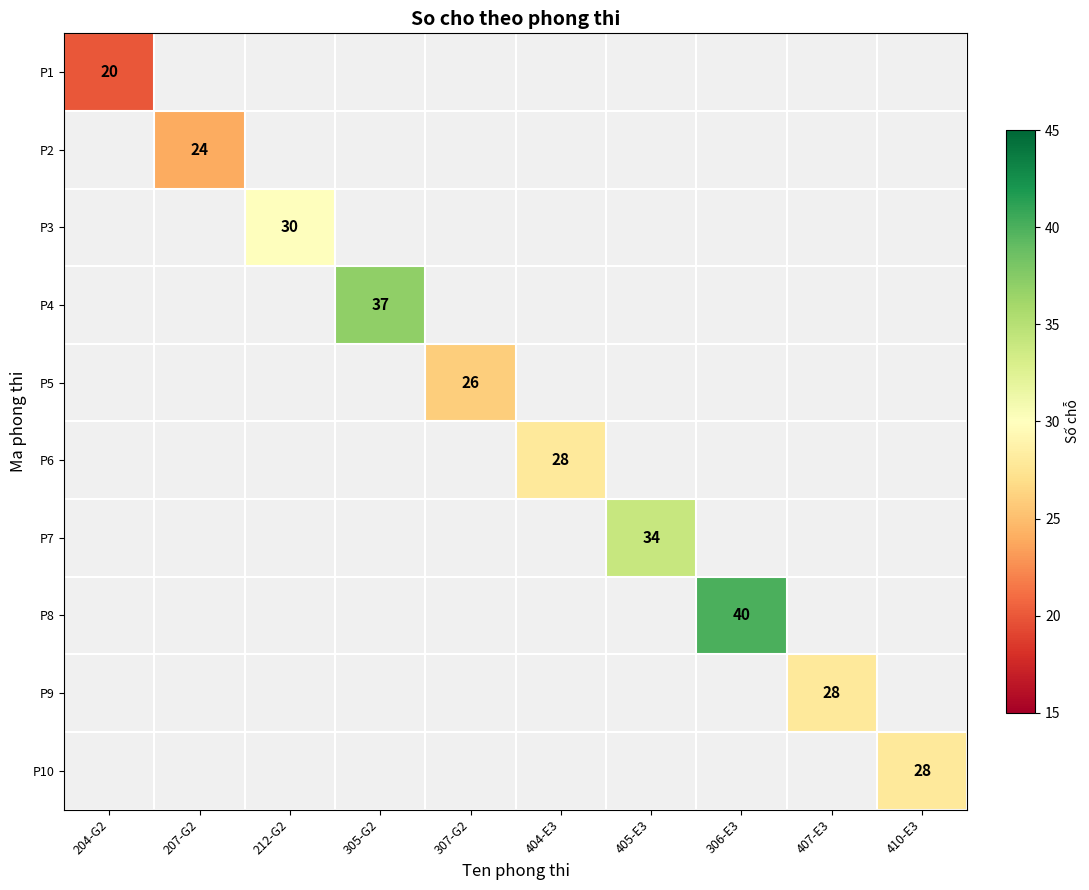

The value of P8 at 306-E3 is 60. True or false?

False